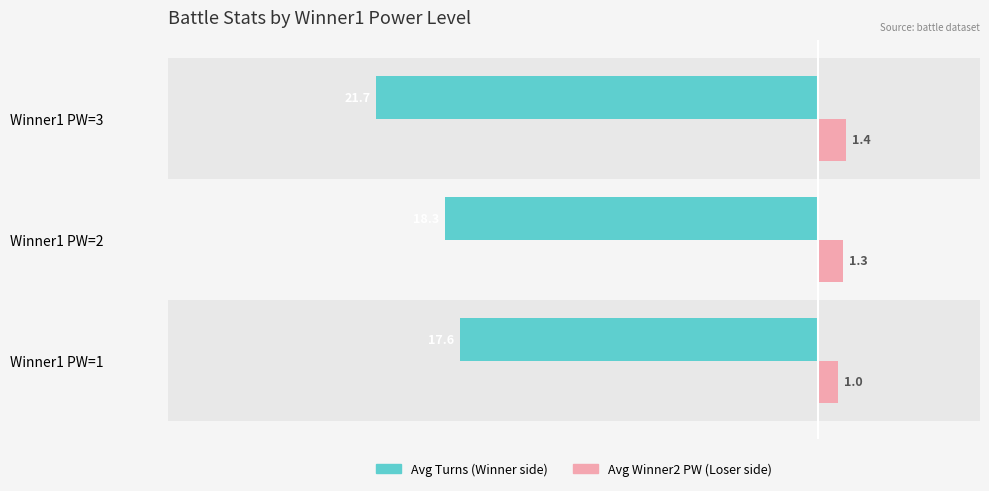

At which category is the sum across all series the highest?

Winner1 PW=1